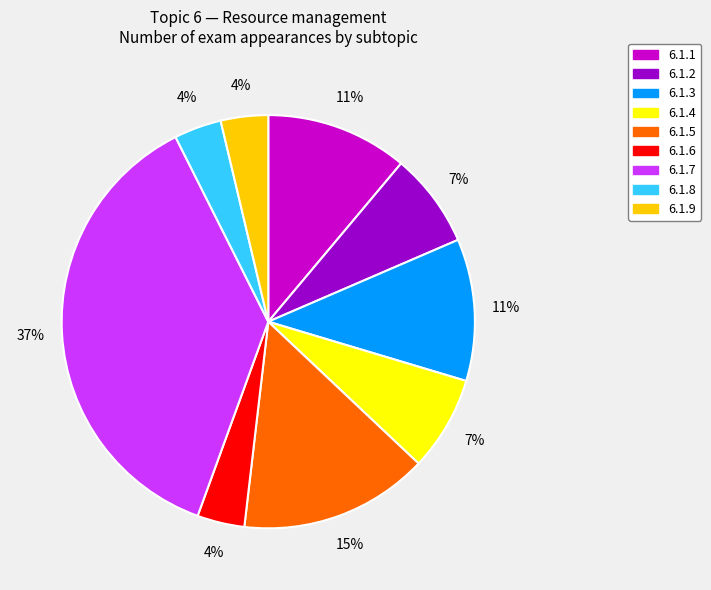

Which category has the biggest portion of the pie?

6.1.7